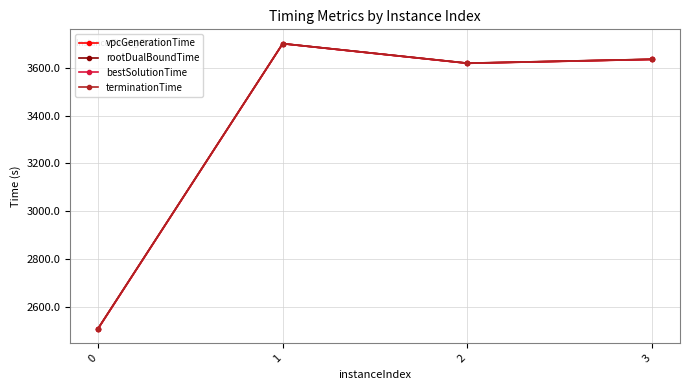

What is the value of the terminationTime point at the 3rd from the left?

3619.0